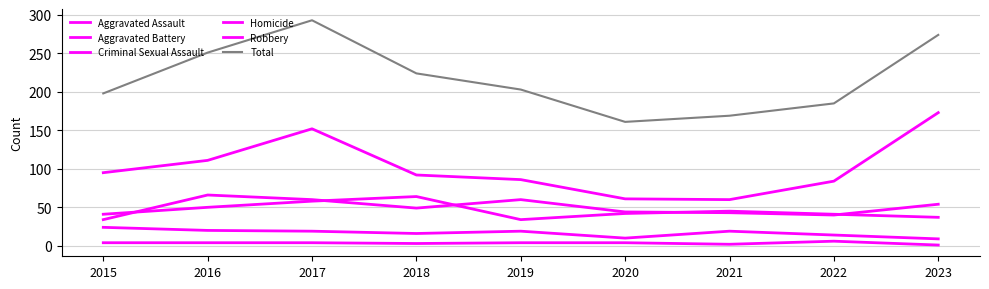

What is the total value across all series at 2015?

396